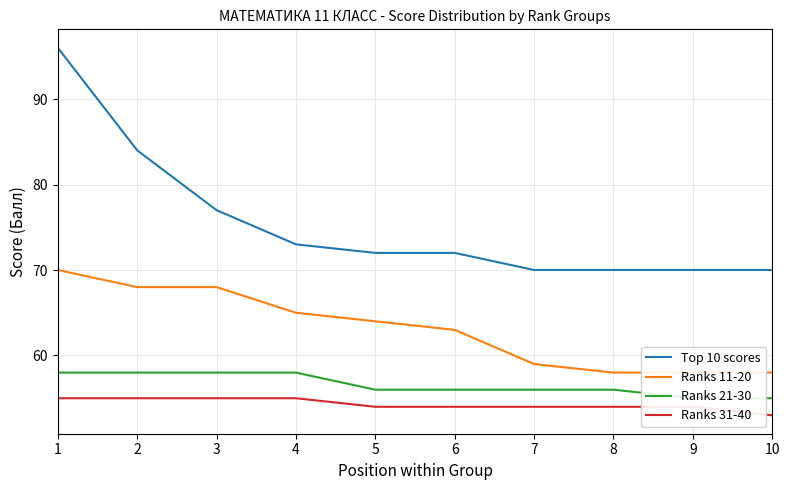

Is it true that Ranks 31-40 equals 78 at 9?

False